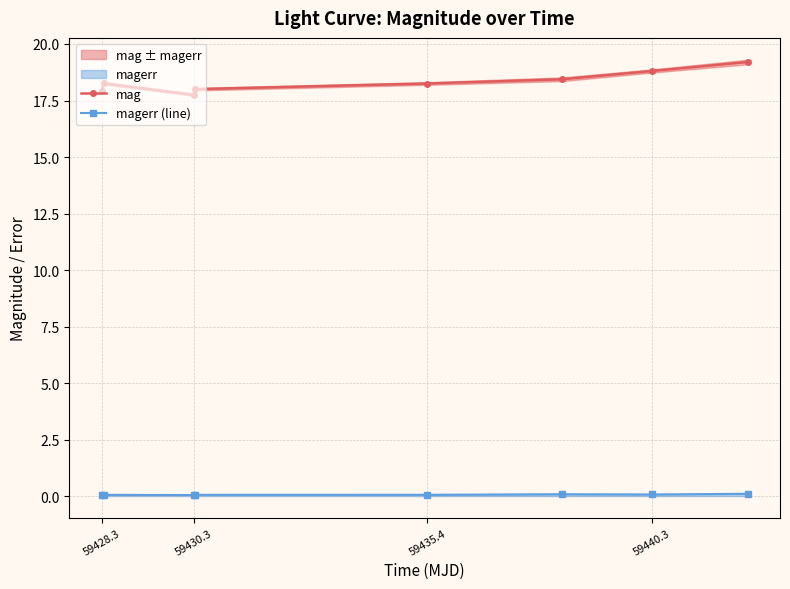

True or false: mag has more than 2 interior local peaks.

False